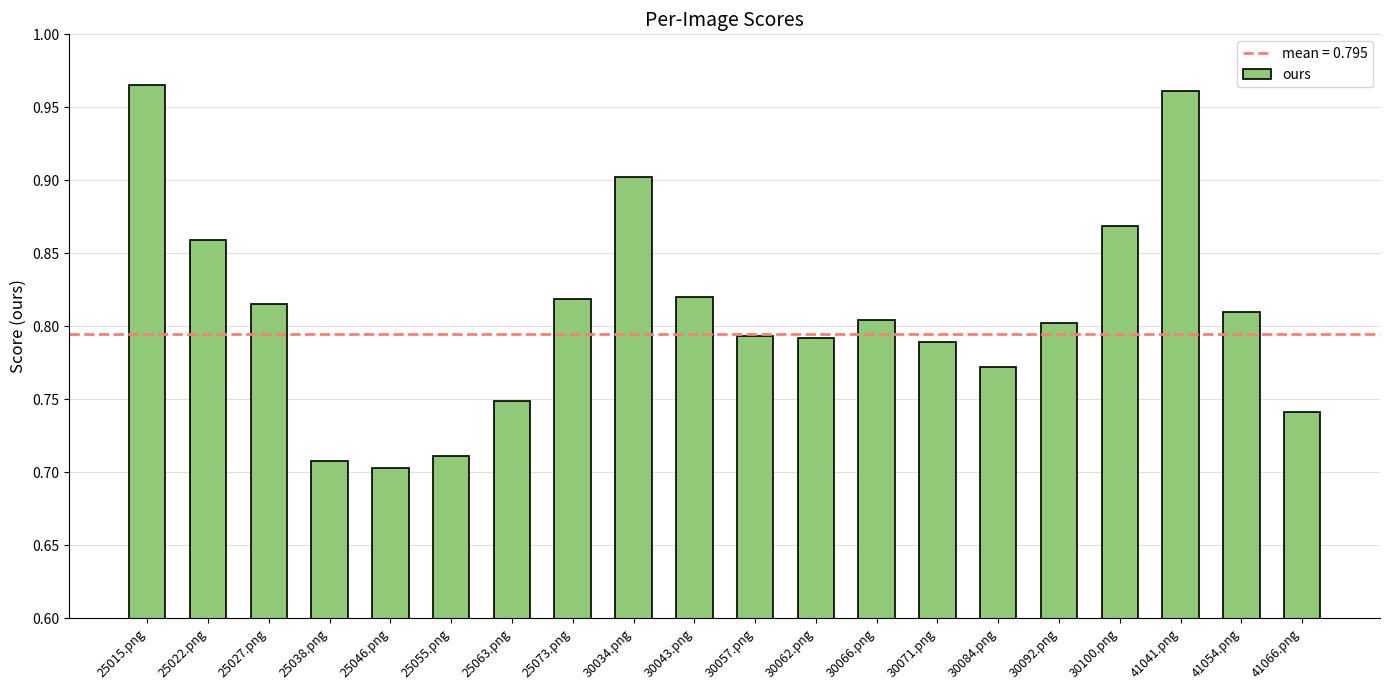

Are the bars grouped side by side (vs. stacked)?

No